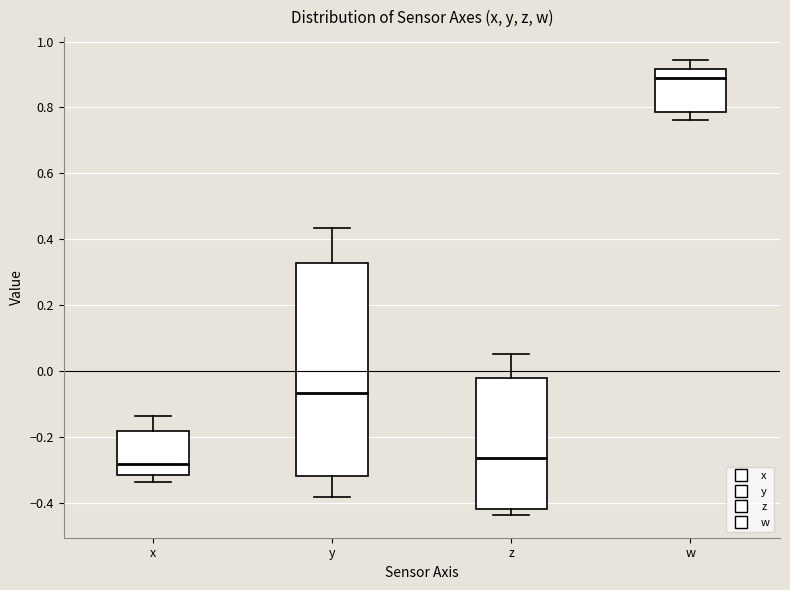

Which box is the tallest, from its lower edge to its upper edge?

y